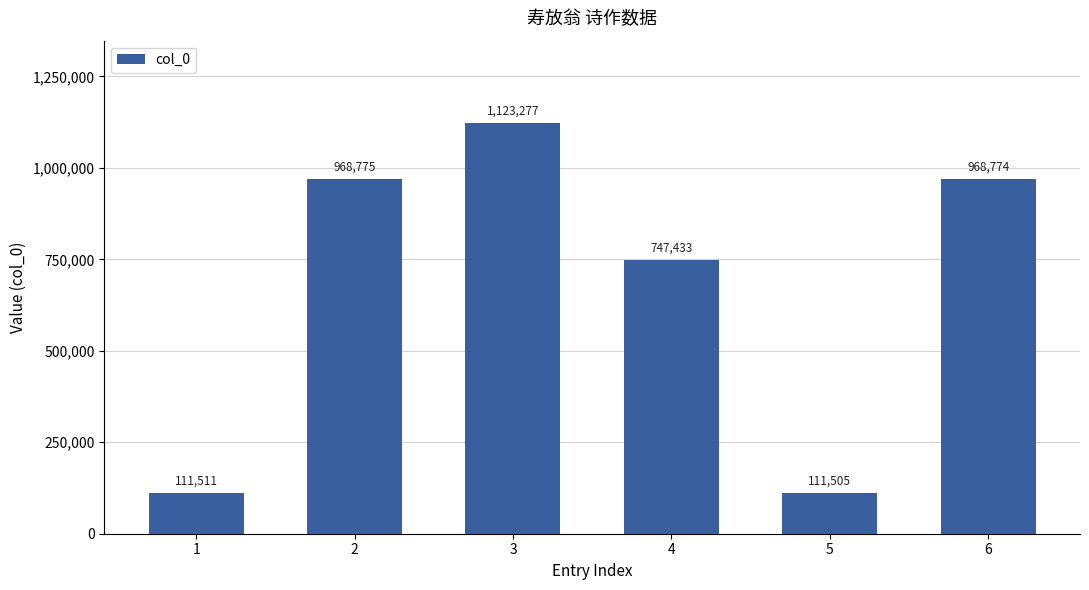

What is the smallest value displayed?

111505